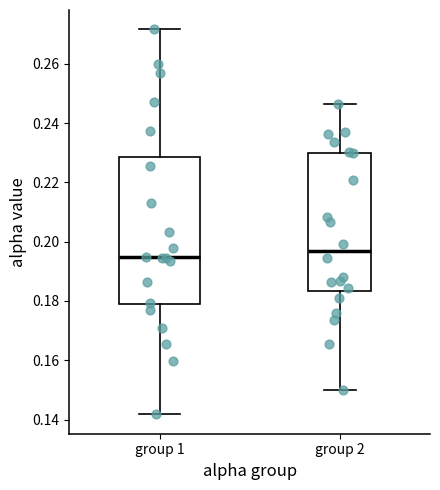

Where does the median line of the box for group 2 sit on the y-axis? The values are not printed on the chart, so give them approximately, as read against the axis.

0.196